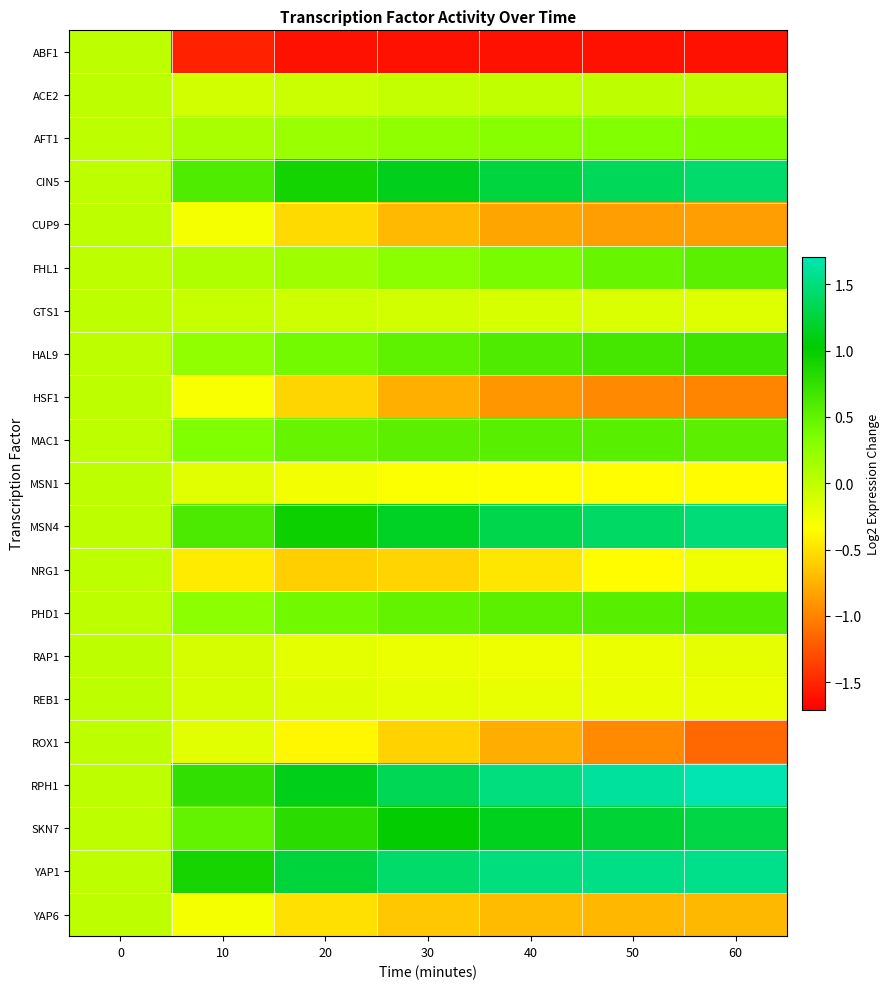

Reading right to left, list all the values displayed in this chart.

ABF1: 60=-1.6	50=-1.6	40=-1.6	30=-1.6	20=-1.6	10=-1.5	0=0.0
ACE2: 60=0.0	50=0.0	40=-0.0	30=-0.0	20=-0.1	10=-0.1	0=0.0
AFT1: 60=0.3	50=0.3	40=0.3	30=0.3	20=0.2	10=0.1	0=0.0
CIN5: 60=1.4	50=1.4	40=1.3	30=1.1	20=0.9	10=0.6	0=0.0
CUP9: 60=-0.9	50=-0.9	40=-0.8	30=-0.7	20=-0.5	10=-0.3	0=0.0
FHL1: 60=0.5	50=0.5	40=0.4	30=0.3	20=0.2	10=0.1	0=0.0
GTS1: 60=-0.2	50=-0.1	40=-0.1	30=-0.1	20=-0.1	10=-0.0	0=0.0
HAL9: 60=0.7	50=0.7	40=0.6	30=0.5	20=0.4	10=0.2	0=0.0
HSF1: 60=-1.0	50=-1.0	40=-0.9	30=-0.8	20=-0.6	10=-0.3	0=0.0
MAC1: 60=0.5	50=0.5	40=0.6	30=0.5	20=0.5	10=0.3	0=0.0
MSN1: 60=-0.4	50=-0.4	40=-0.3	30=-0.3	20=-0.3	10=-0.2	0=0.0
MSN4: 60=1.5	50=1.4	40=1.3	30=1.2	20=1.0	10=0.6	0=0.0
NRG1: 60=-0.3	50=-0.4	40=-0.5	30=-0.6	20=-0.6	10=-0.4	0=0.0
PHD1: 60=0.6	50=0.6	40=0.5	30=0.5	20=0.4	10=0.3	0=0.0
RAP1: 60=-0.2	50=-0.2	40=-0.2	30=-0.2	20=-0.2	10=-0.1	0=0.0
REB1: 60=-0.2	50=-0.2	40=-0.2	30=-0.2	20=-0.2	10=-0.1	0=0.0
ROX1: 60=-1.2	50=-1.0	40=-0.8	30=-0.6	20=-0.4	10=-0.2	0=0.0
RPH1: 60=1.7	50=1.6	40=1.5	30=1.4	20=1.1	10=0.8	0=0.0
SKN7: 60=1.3	50=1.2	40=1.1	30=1.0	20=0.8	10=0.5	0=0.0
YAP1: 60=1.5	50=1.5	40=1.5	30=1.4	20=1.3	10=0.9	0=0.0
YAP6: 60=-0.7	50=-0.7	40=-0.7	30=-0.6	20=-0.5	10=-0.3	0=0.0